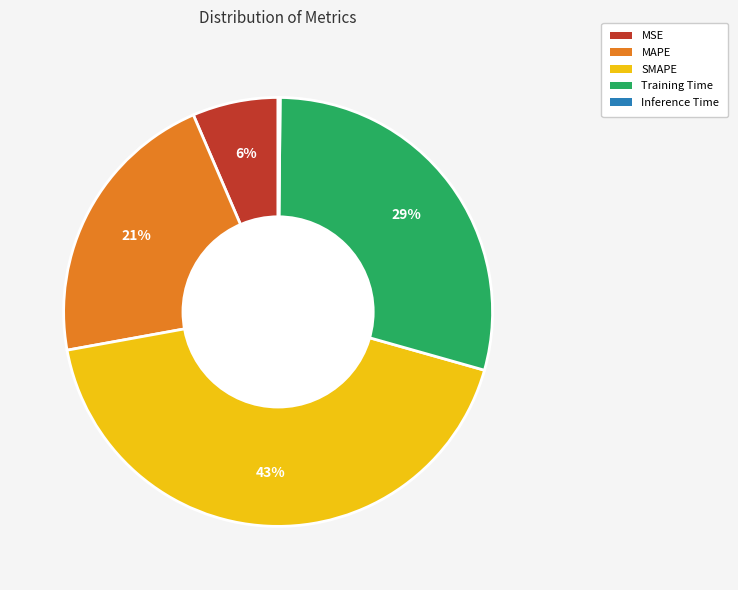

Which category has the biggest portion of the pie?

SMAPE